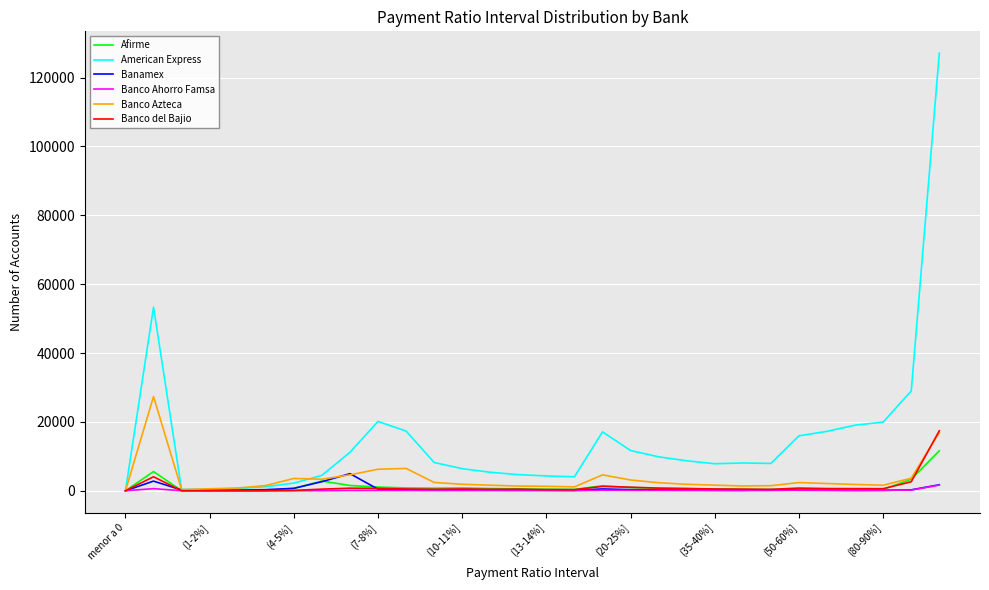

How many distinct data groups are displayed?

6